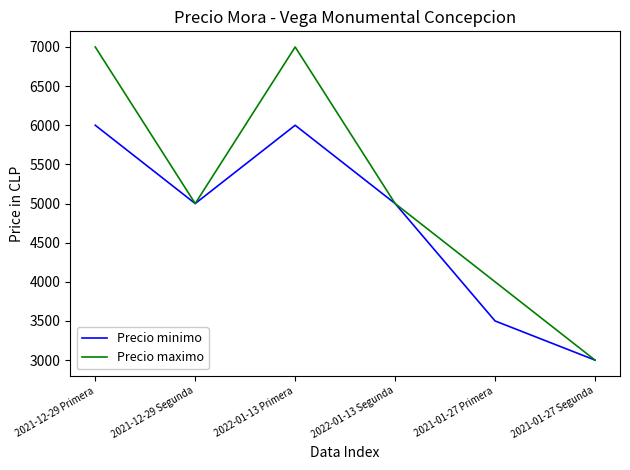

How many lines are shown in the chart?

2